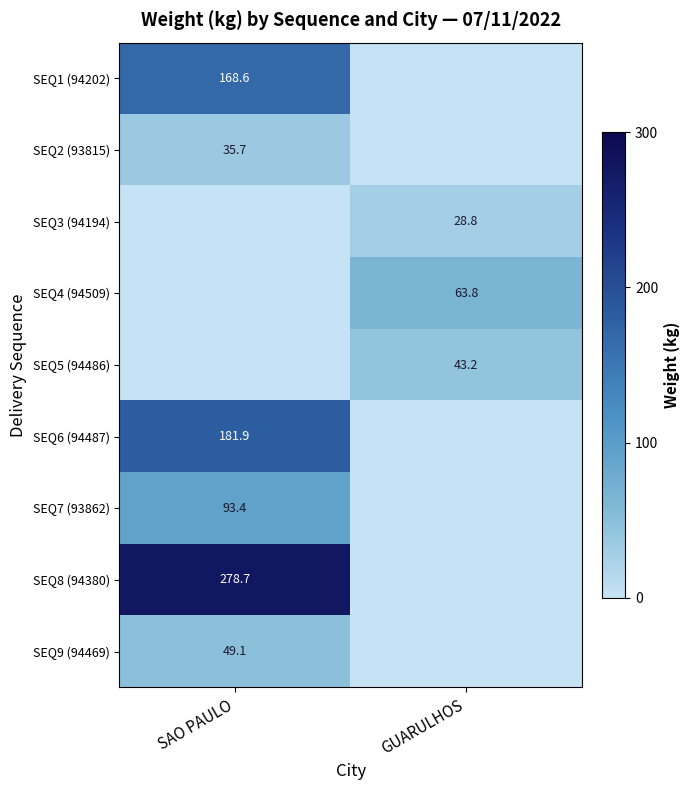

Is the value of SEQ1 (94202) at SAO PAULO greater than the value of SEQ7 (93862) at SAO PAULO?

Yes